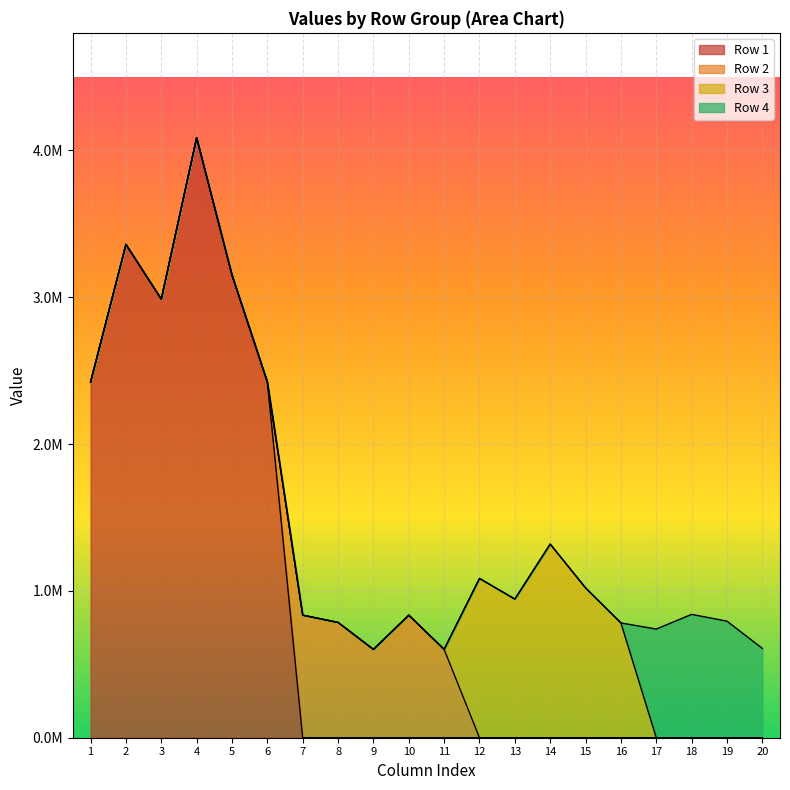

Which category has the lowest value across all series?

1